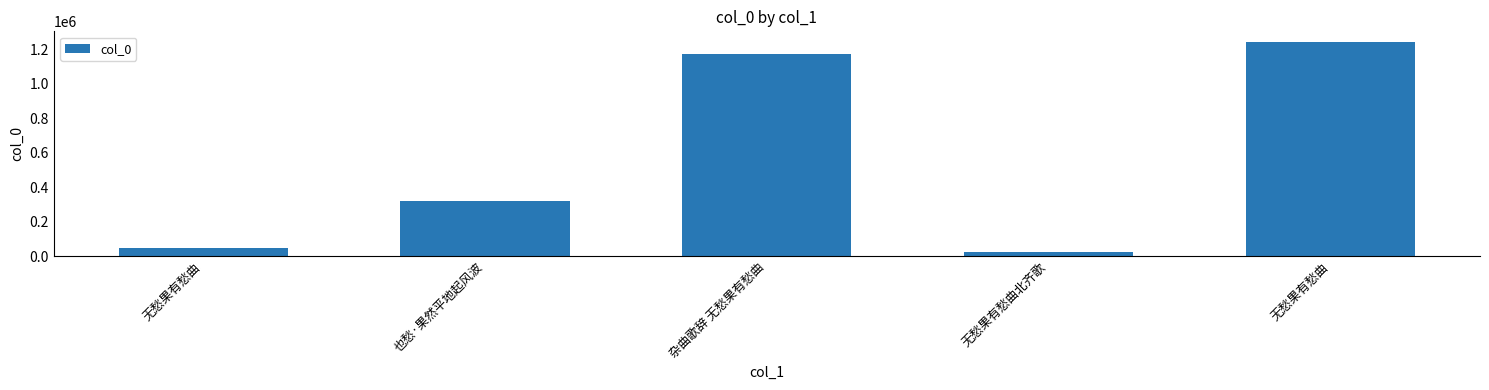

How many bars are there in total?

5